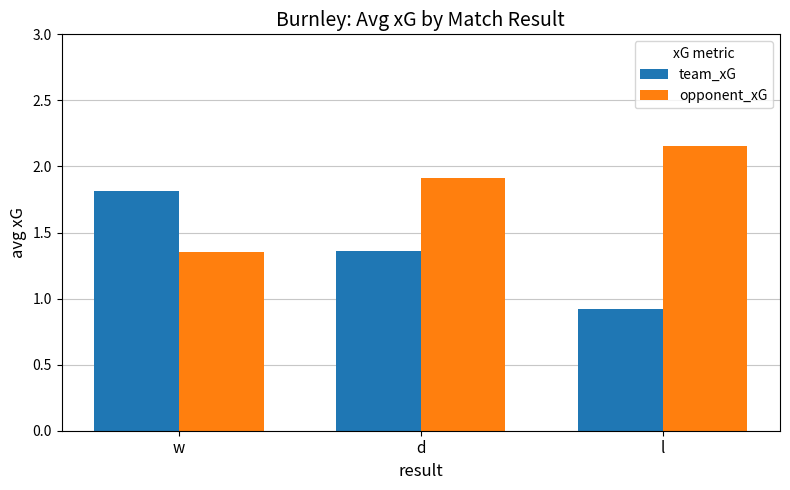

How many bars are there in total?

6